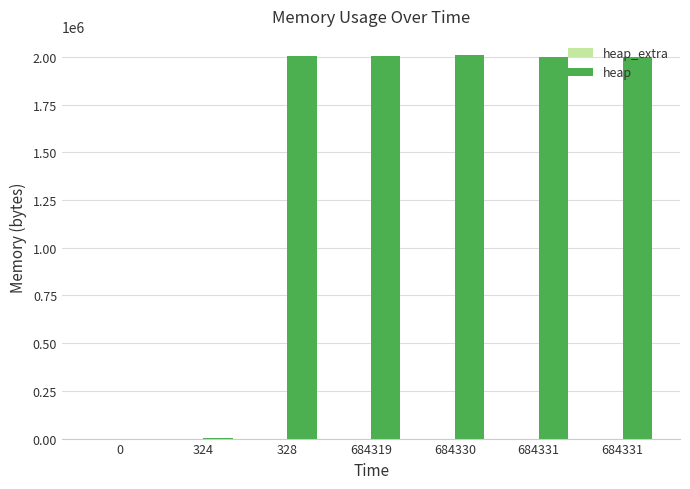

At 684331, list the series in order from smallest to largest.

heap_extra, heap